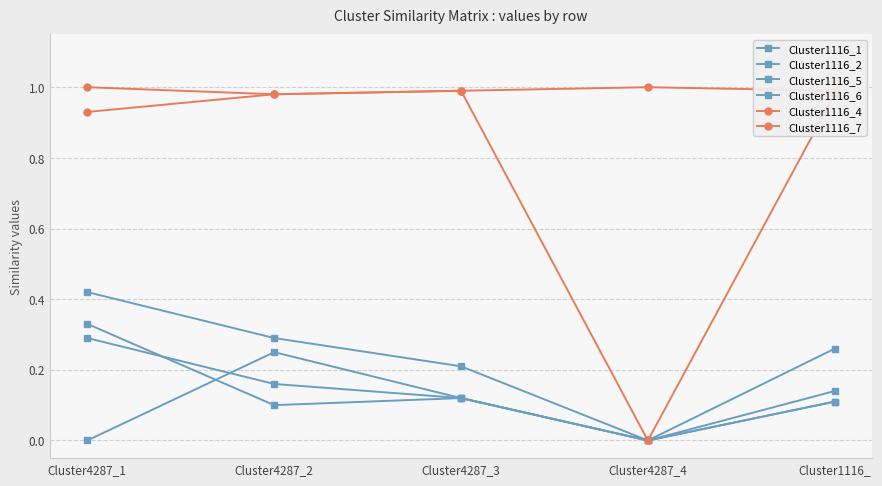

Is it true that Cluster1116_4 equals 1.0 at Cluster1116_?

True